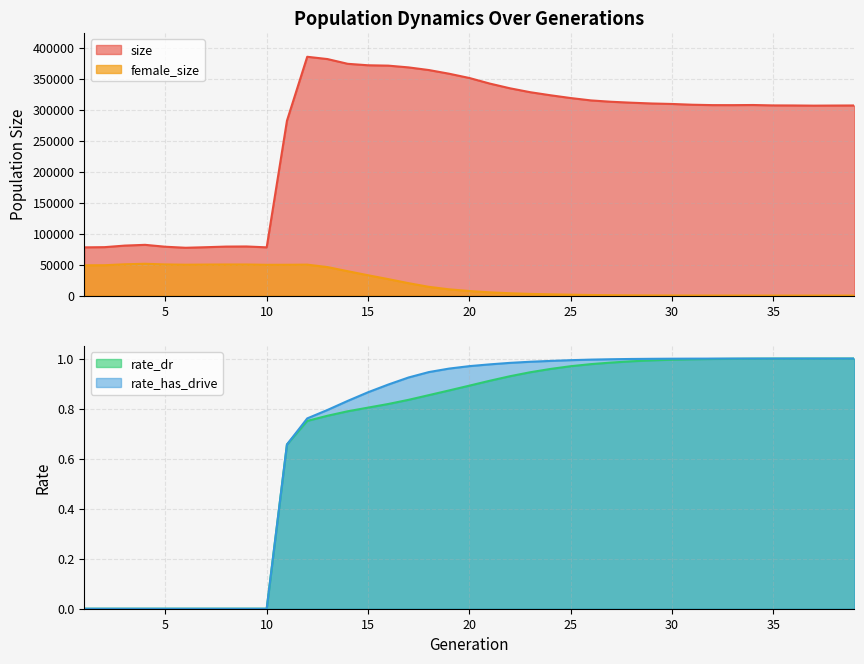

At which label does rate_has_drive reach its minimum?

1